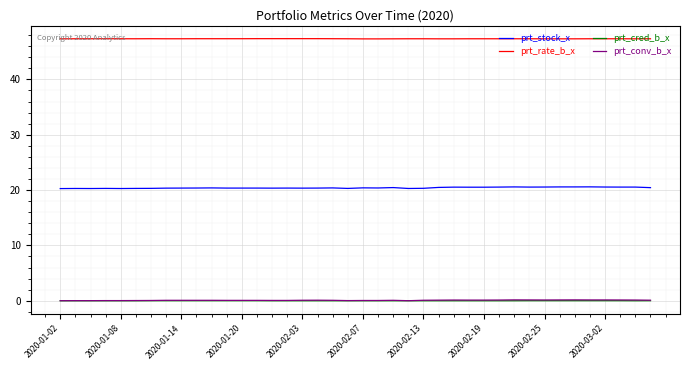

True or false: prt_rate_b_x and prt_cred_b_x intersect in this chart.

False